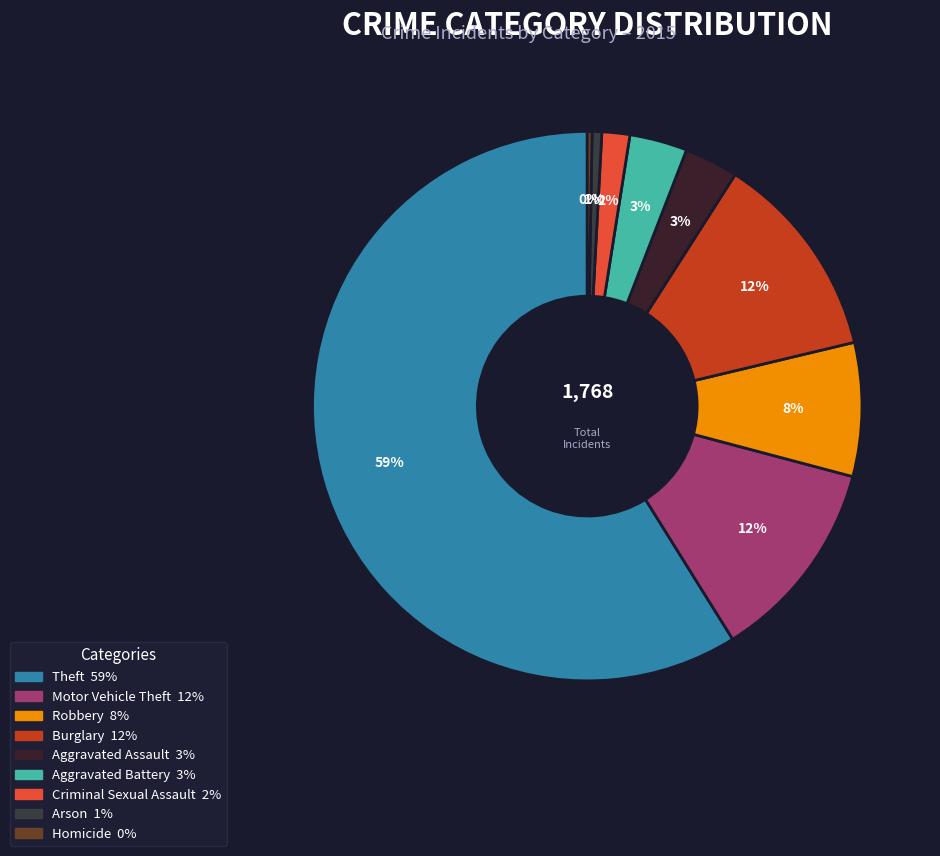

True or false: Theft accounts for 59% of the total.

True